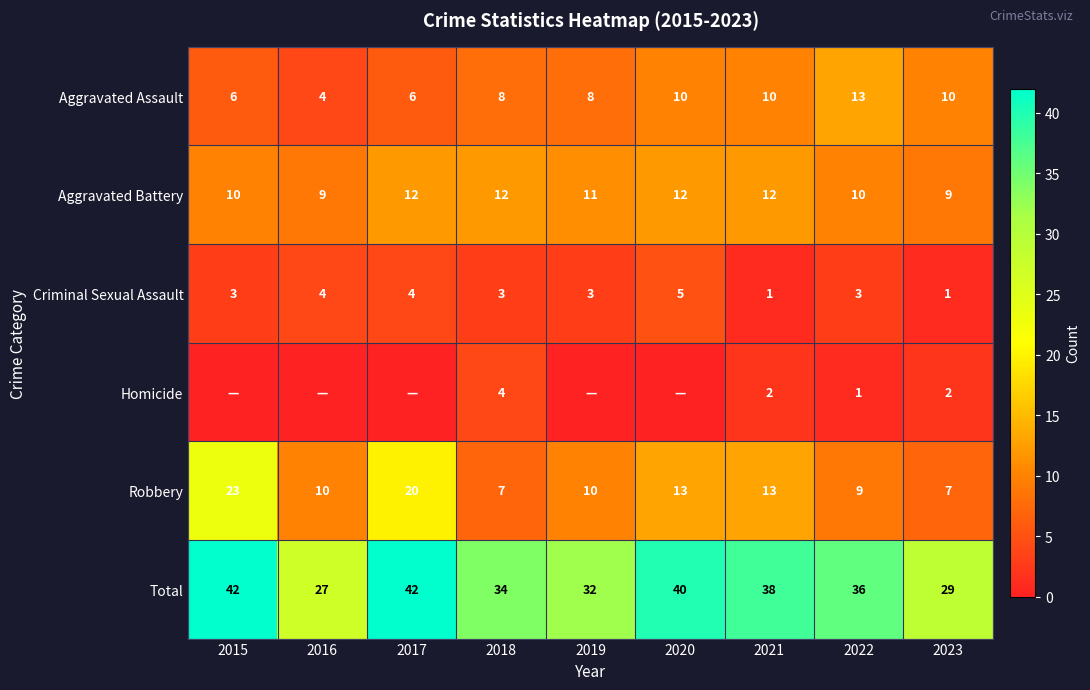

What is the sum of the Aggravated Assault values at 2019 and 2020?

18